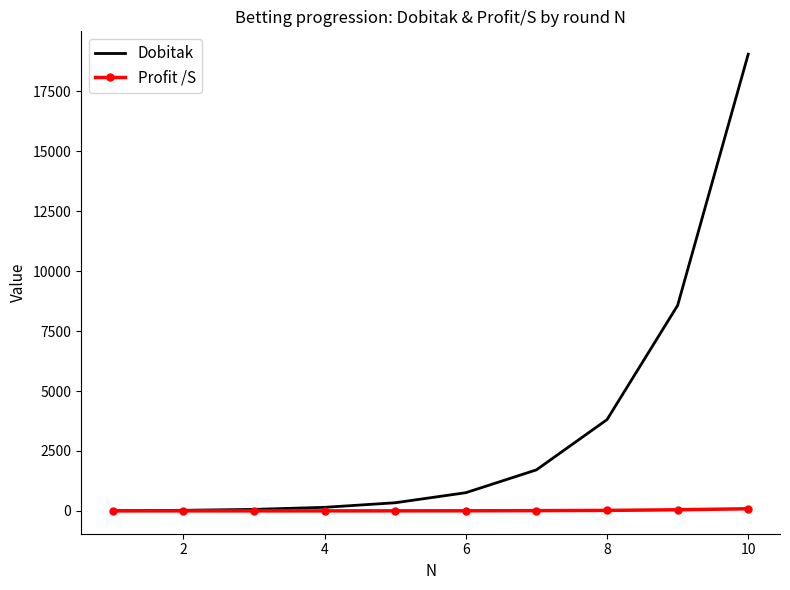

Rank the series by their average value, from lowest to highest.

Profit /S, Dobitak